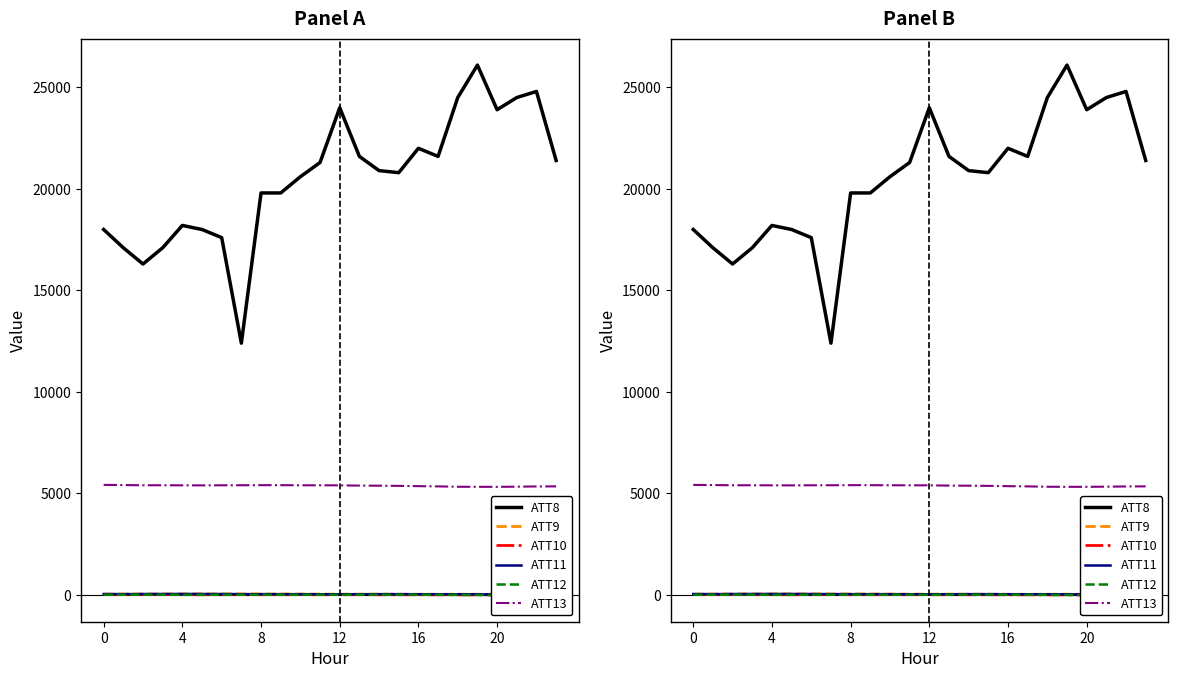

Count the number of data series in this chart.

6